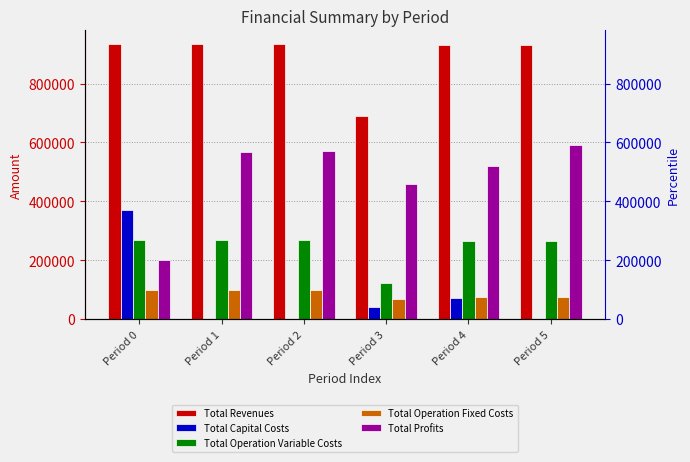

At which label is Total Revenues closest to 811523?

Period 4